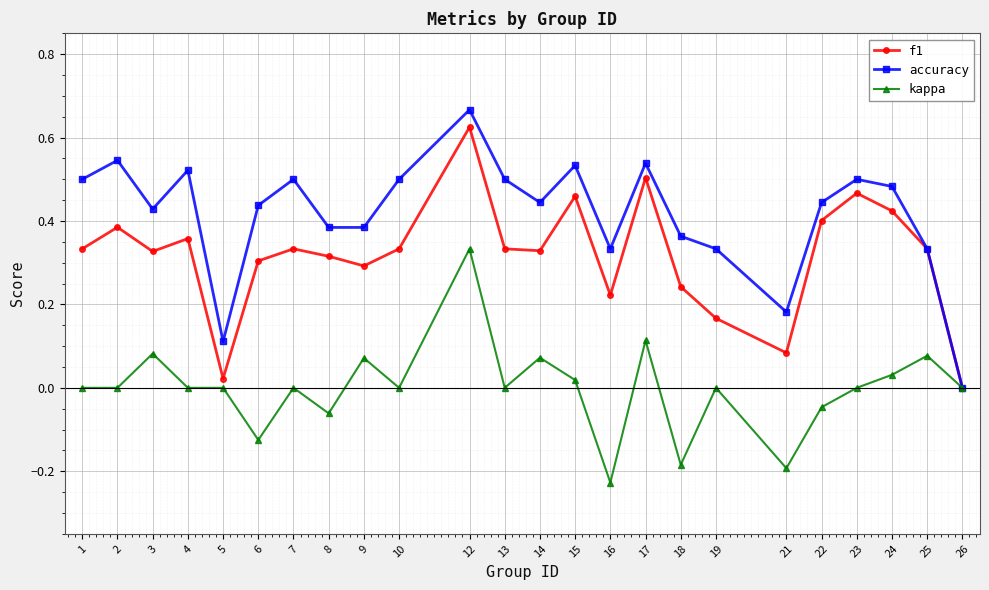

Which series has the largest total across all categories?

accuracy